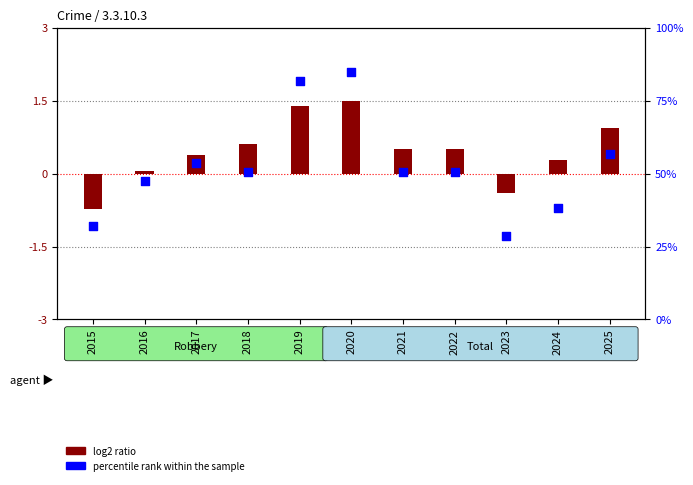

Approximately how many times larger is the value at 2024 compared to 2022?

0.8